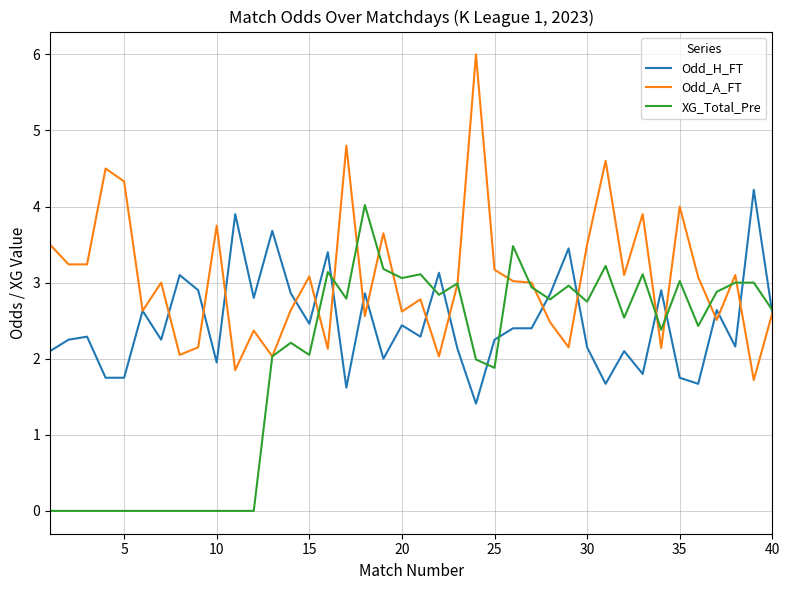

What is the highest value of the Odd_H_FT series?

4.2